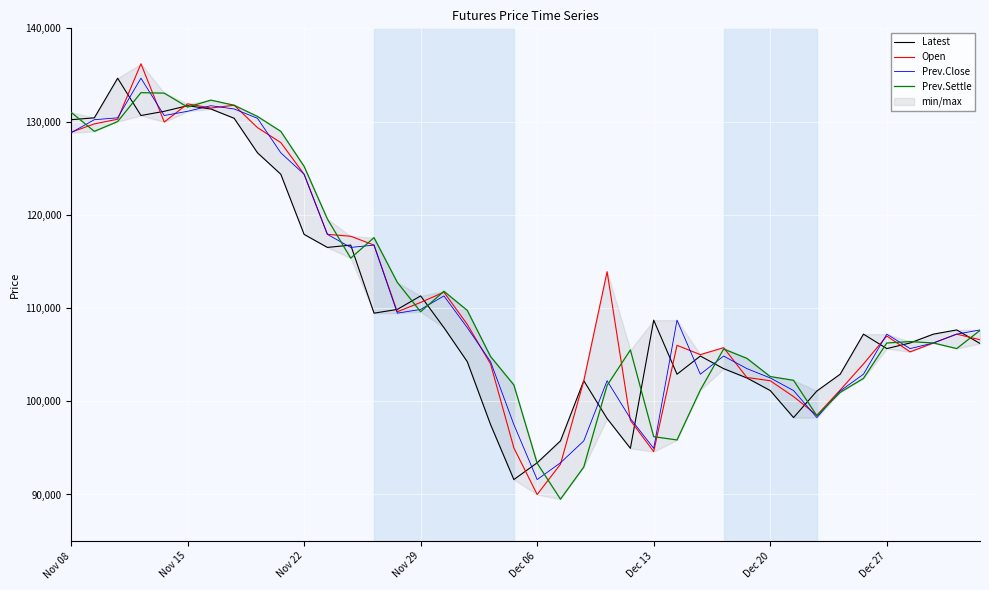

List the series in order of their overall mean, lowest first.

Latest, Prev.Close, Prev.Settle, Open